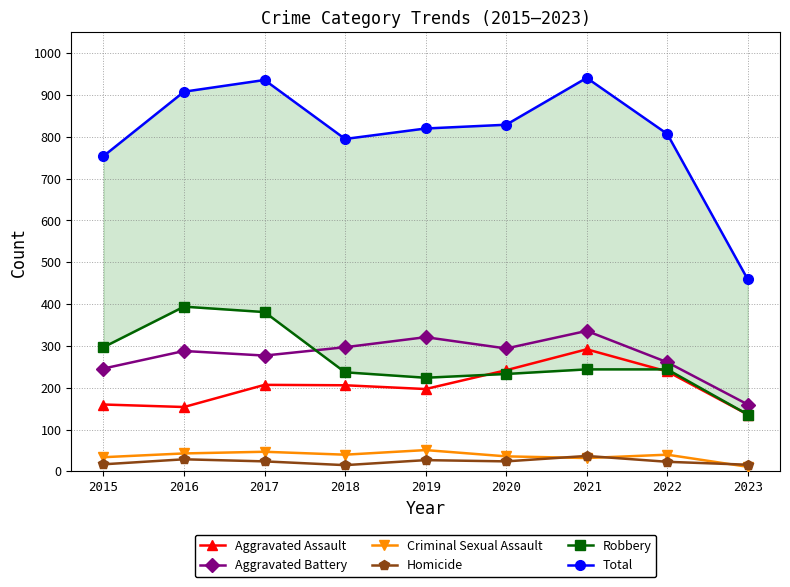

True or false: Aggravated Battery has a value of 143 at 2019.

False